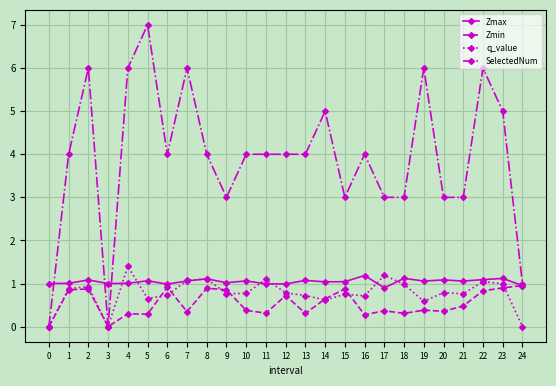

What is the spread (max minus min) of values at 20?

2.6